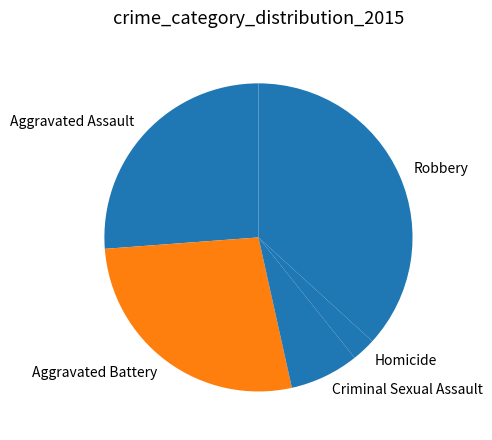

Which has a higher value, Criminal Sexual Assault or Aggravated Assault?

Aggravated Assault